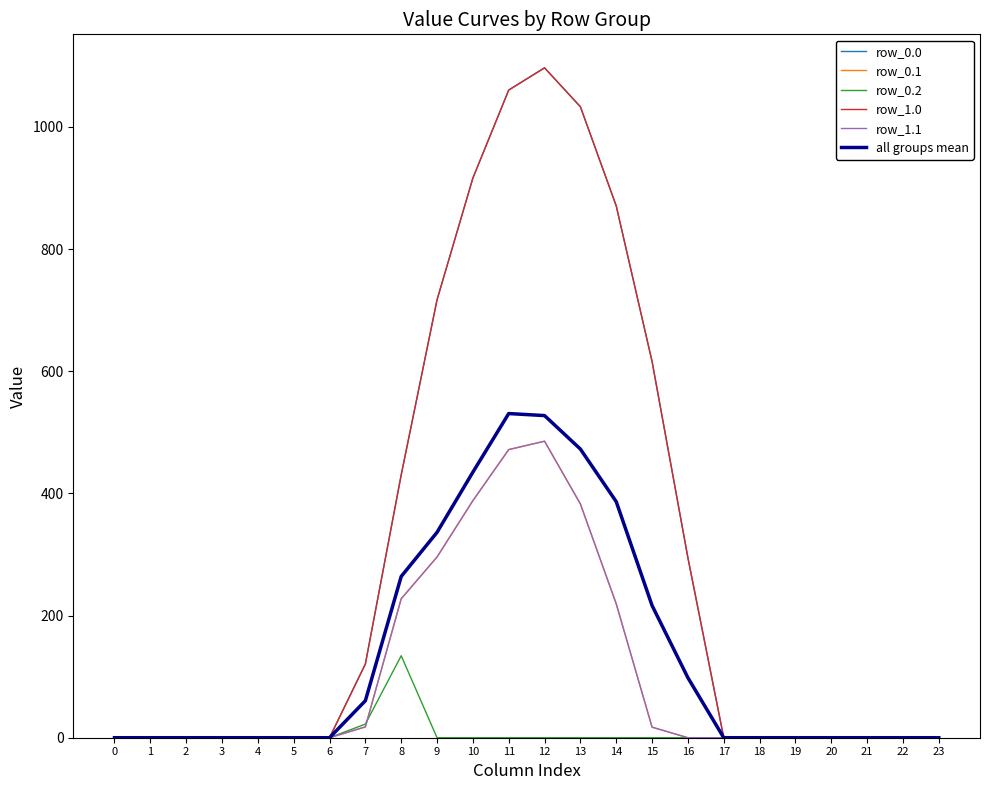

True or false: row_0.1 has a value of 227.5 at 8.

True